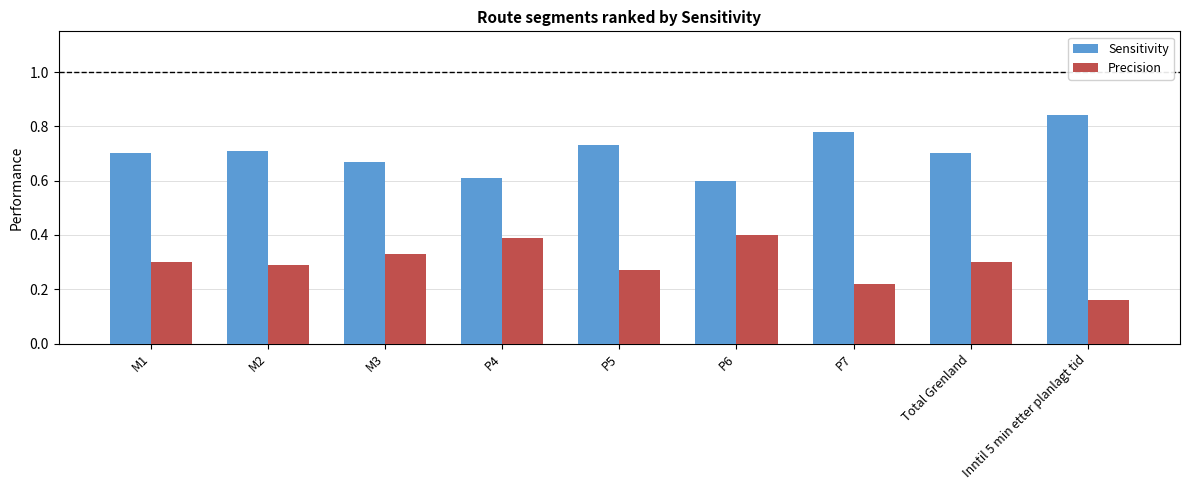

What is the sum of all Sensitivity values?

6.3